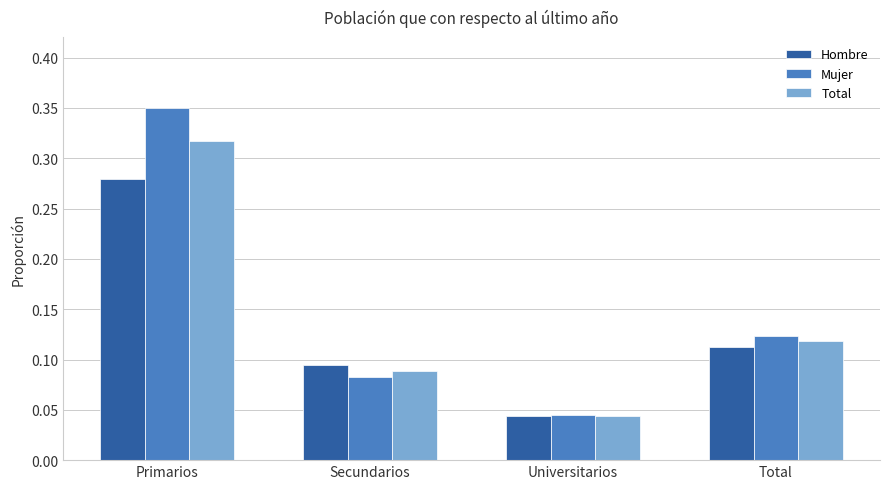

Count the Total values in the range 0 to 1.

4